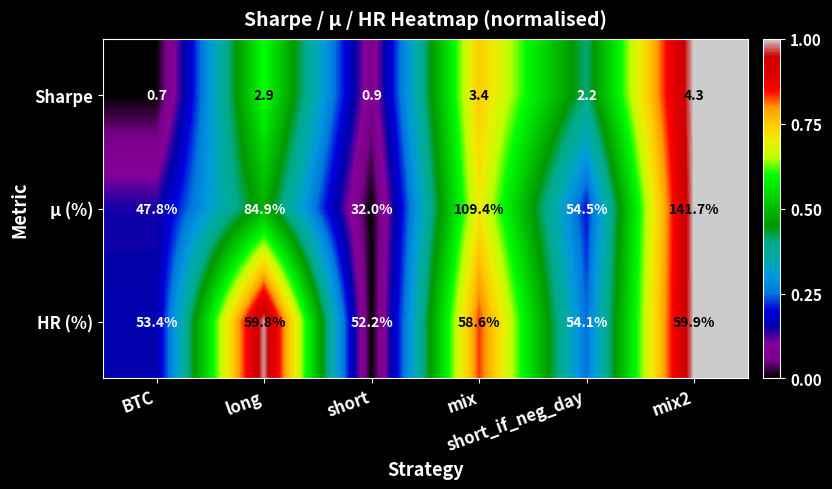

Which series has the largest total across all categories?

μ (%)